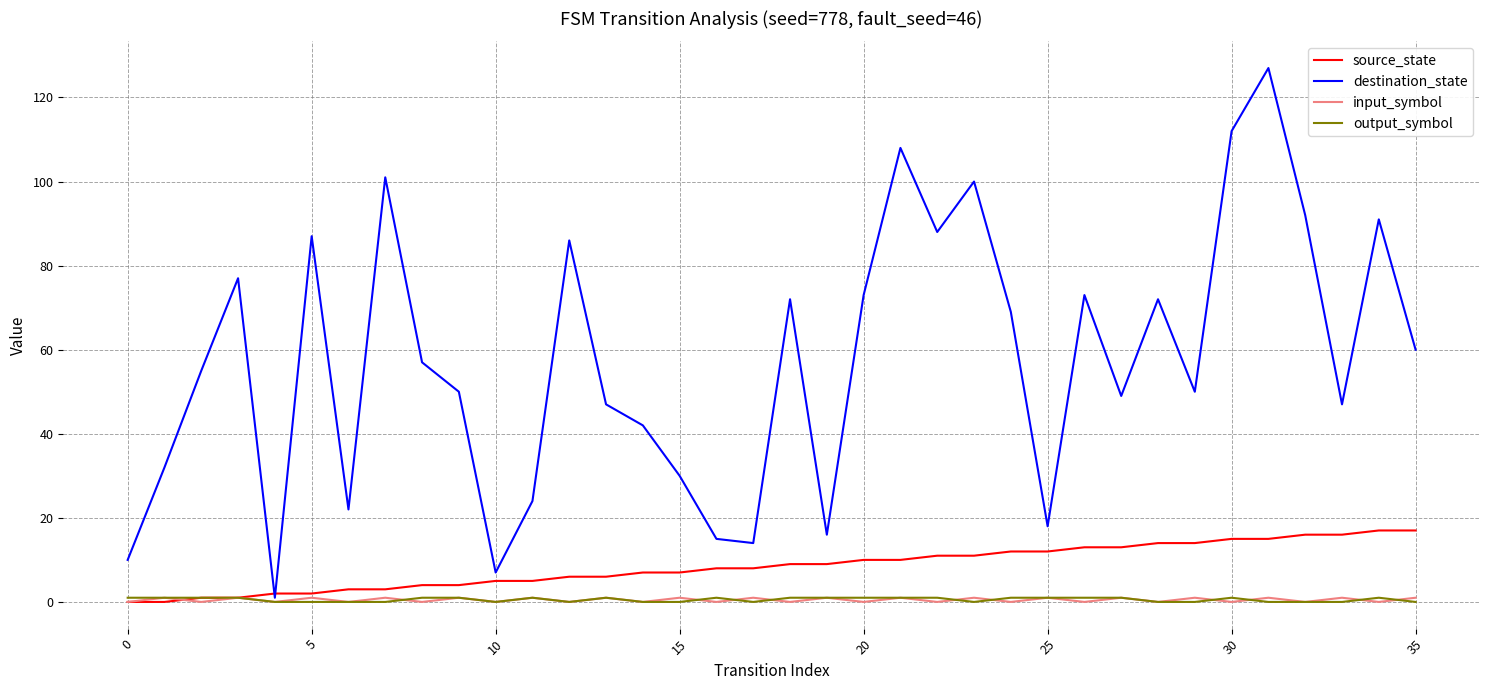

Which series has the largest range (max minus min)?

destination_state